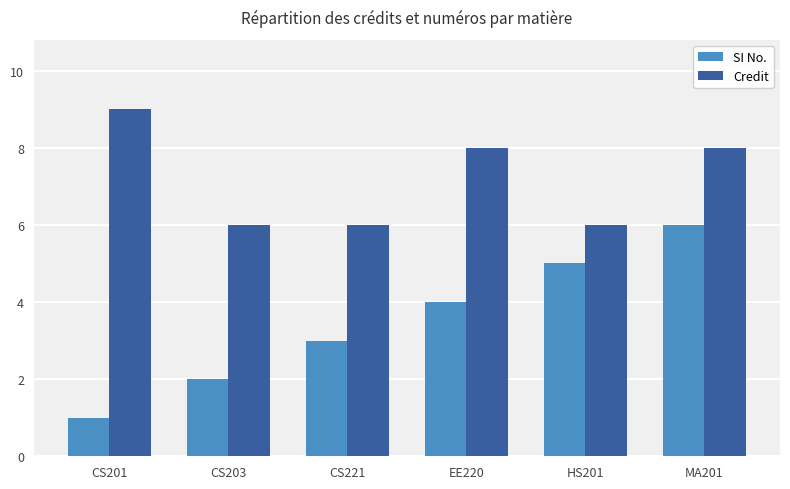

What is the difference between the second highest and minimum values in the SI No. series?

4